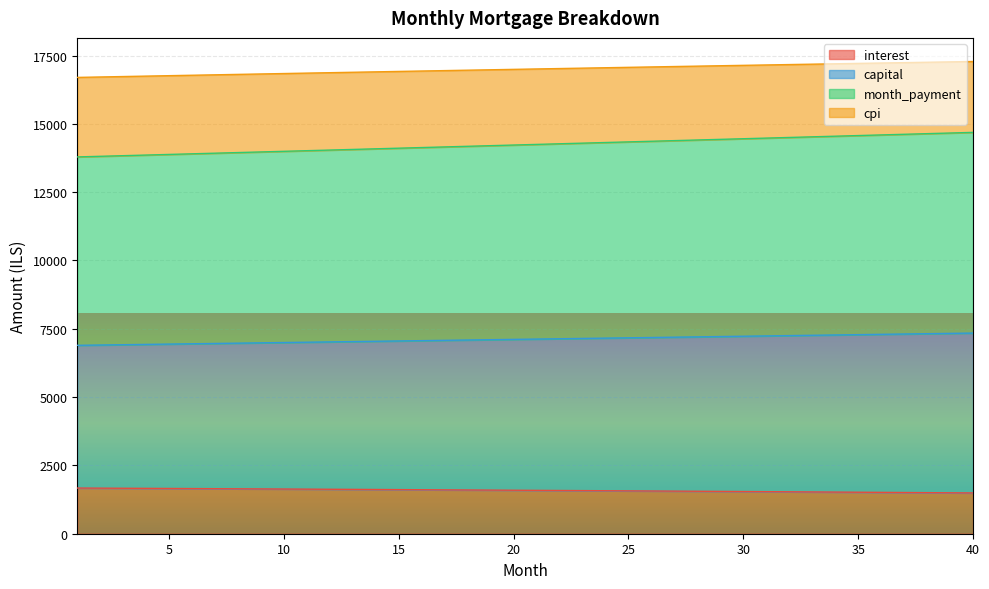

True or false: cpi and interest intersect in this chart.

False